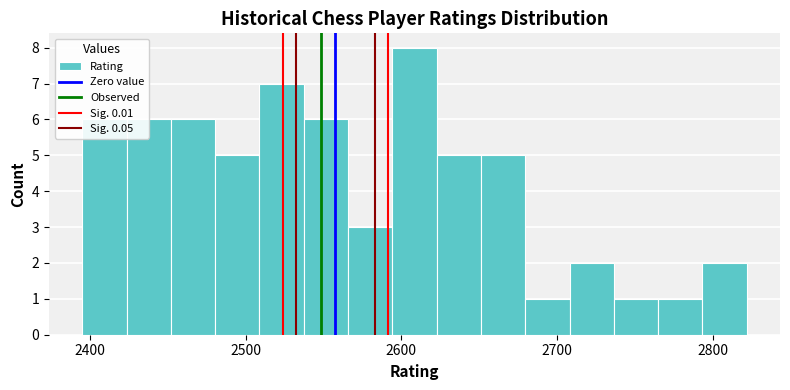

Read against the x-axis, roughly where is the centre of the tallest bar?

2610